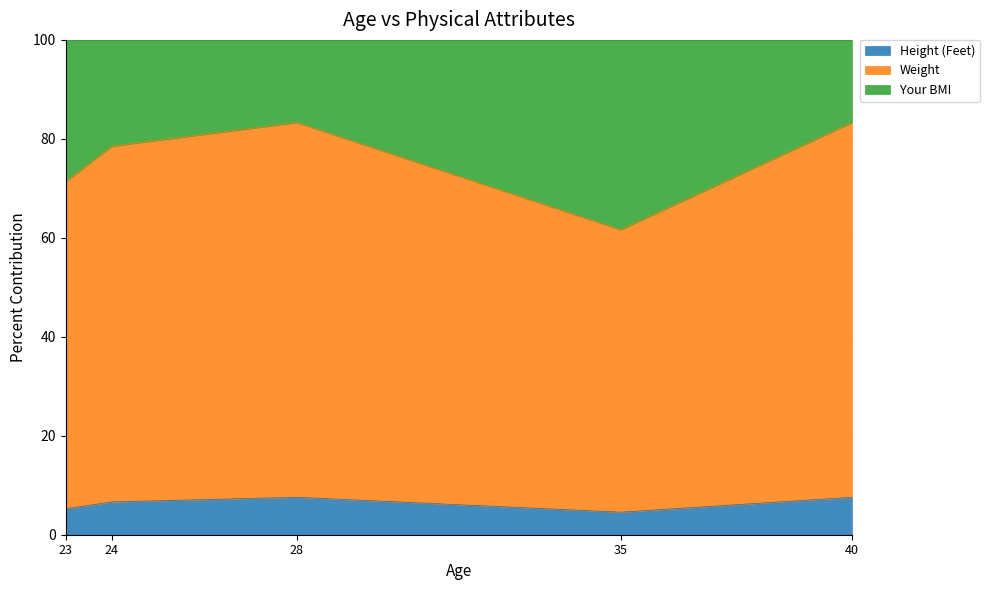

Between 24 and 28, which is larger?

28